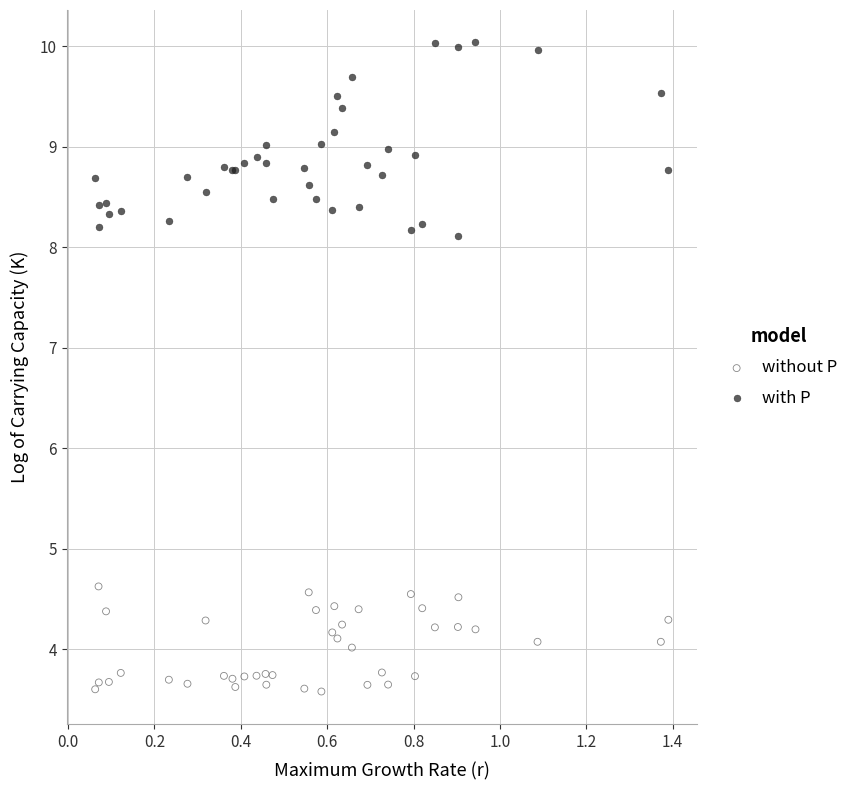

Which series contains the highest Y value?

with P